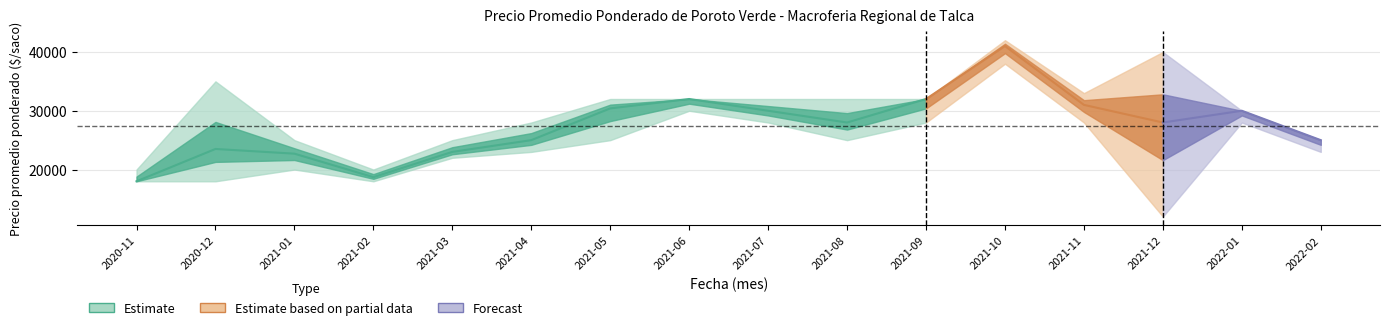

What is the value of the Precio maximo point at the 16th from the left?

25000